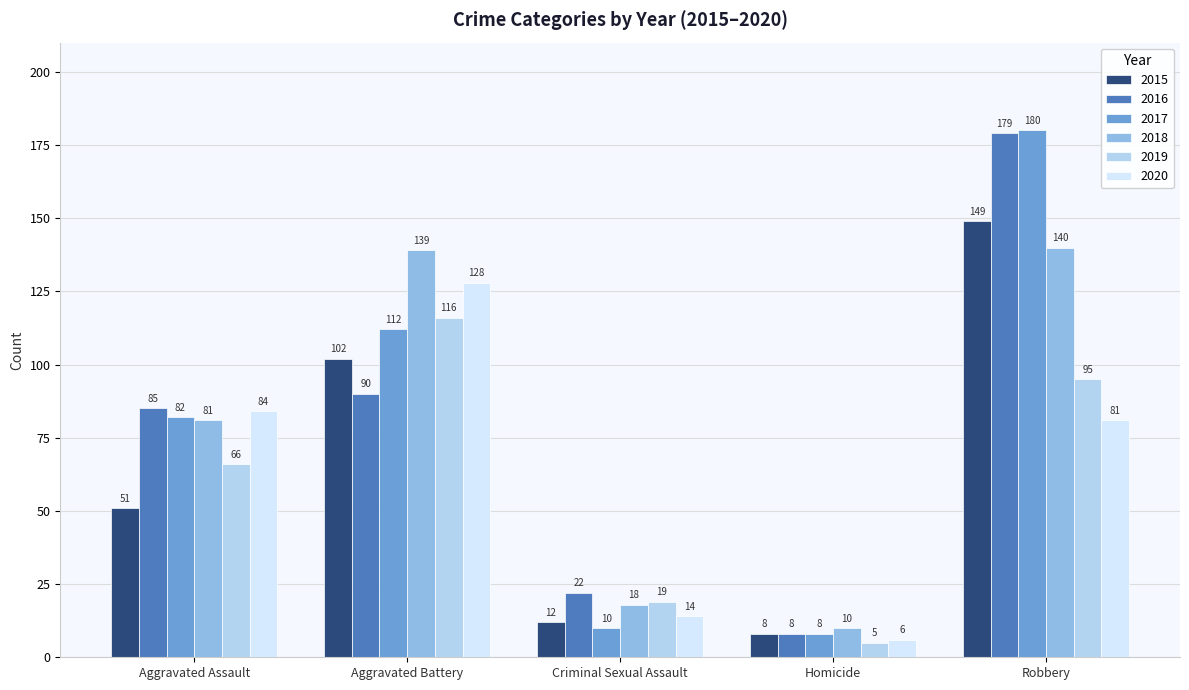

At which category is the sum across all series the highest?

Robbery